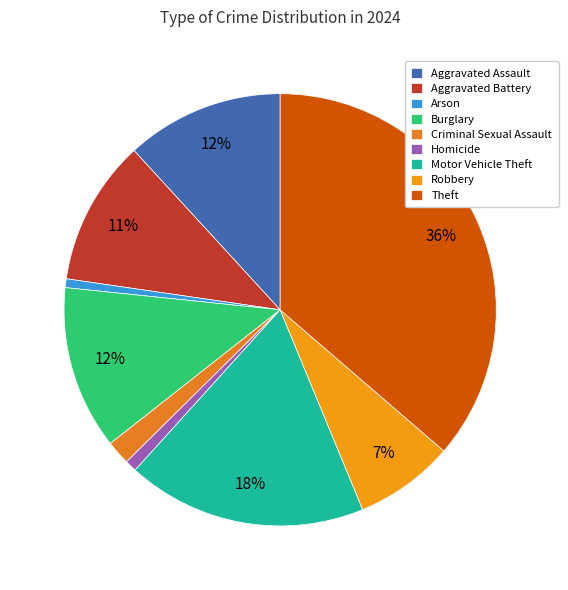

Count the number of slices in the pie.

9